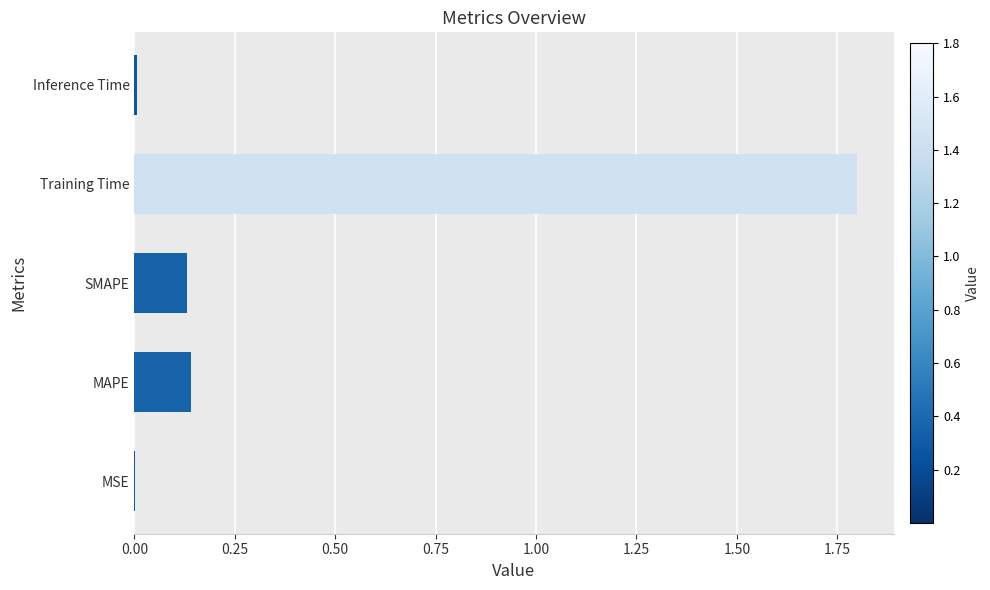

The chart shows a value of 0.0 at MSE. True or false?

True